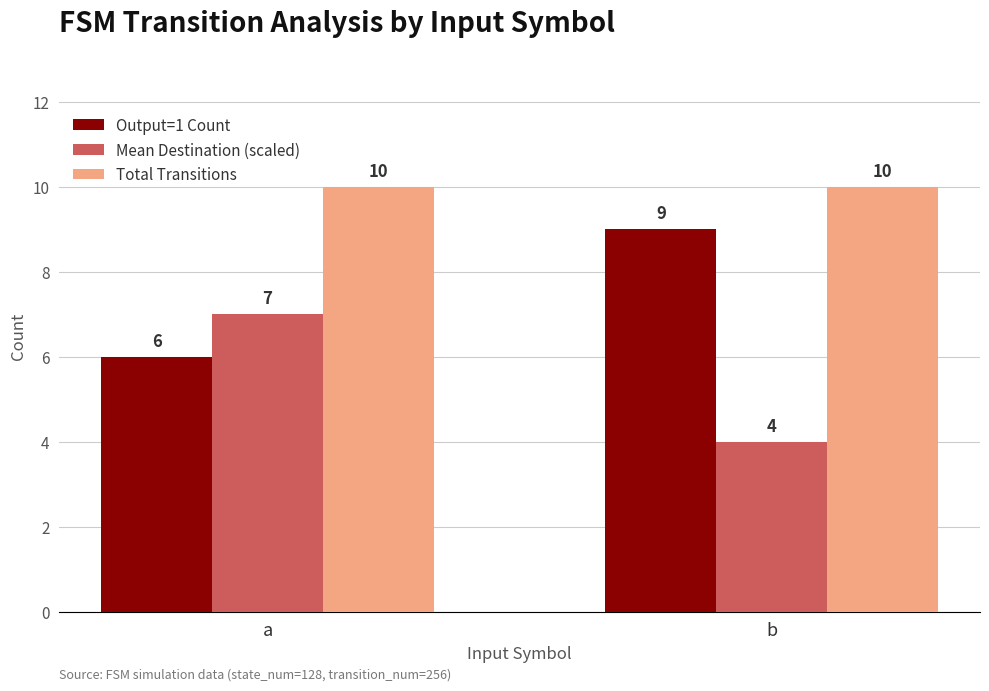

List the series in order of their overall mean, lowest first.

Mean Destination (scaled), Output=1 Count, Total Transitions